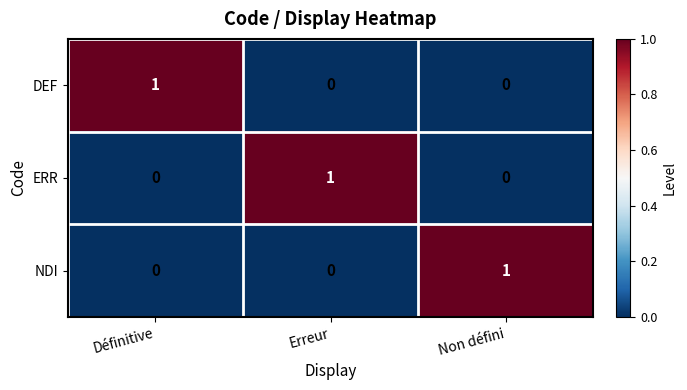

At how many categories does at least one series exceed 0?

3